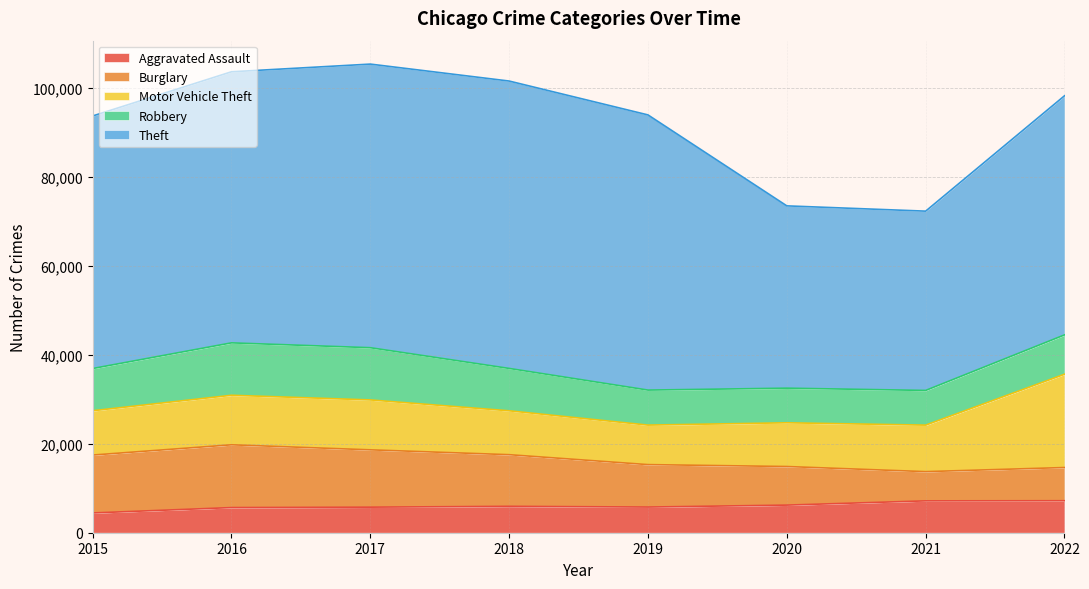

Reading left to right, list all the values displayed in this chart.

Aggravated Assault: 4447	5657	5749	5940	5774	6212	7166	7198
Burglary: 13024	14121	12897	11615	9548	8680	6576	7468
Motor Vehicle Theft: 9969	11144	11227	9871	8888	9836	10462	20985
Robbery: 9499	11789	11749	9533	7877	7792	7805	8849
Theft: 56814	60982	63801	64650	61903	41010	40333	53793